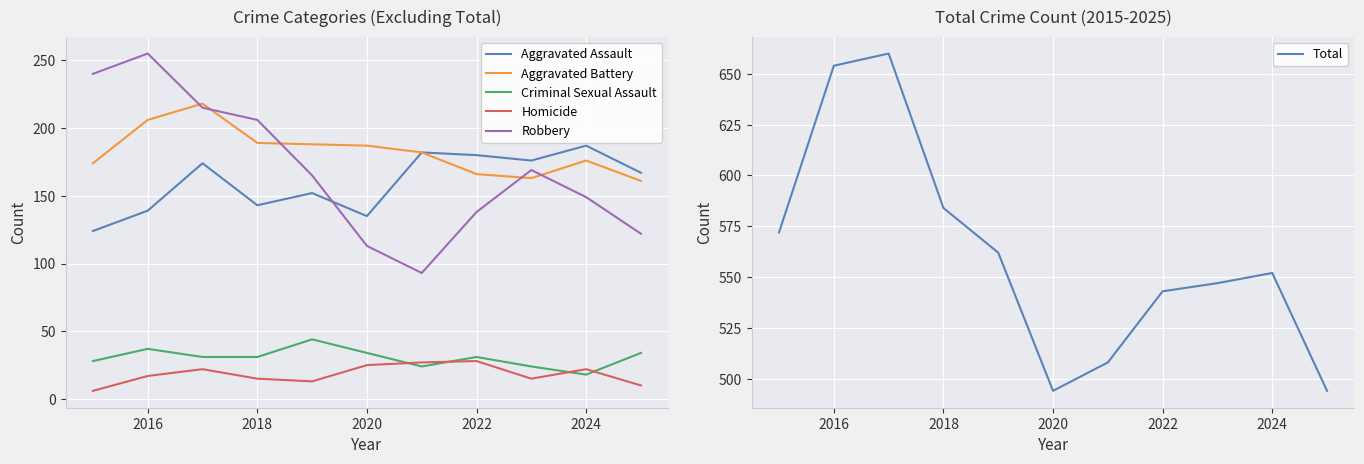

The Homicide series shows 6 at 2018. True or false?

False